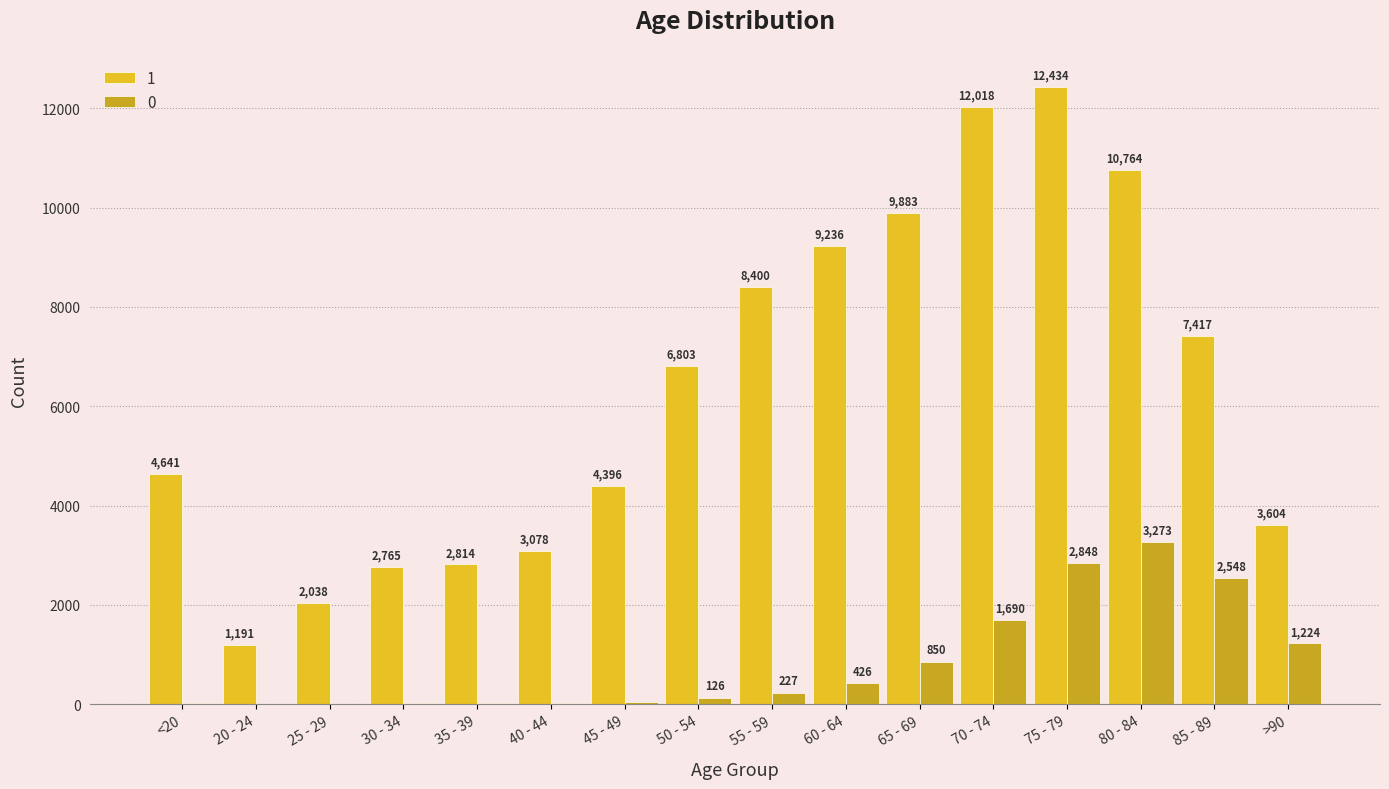

Is the value of 1 at 50 - 54 greater than the value of 0 at 55 - 59?

Yes